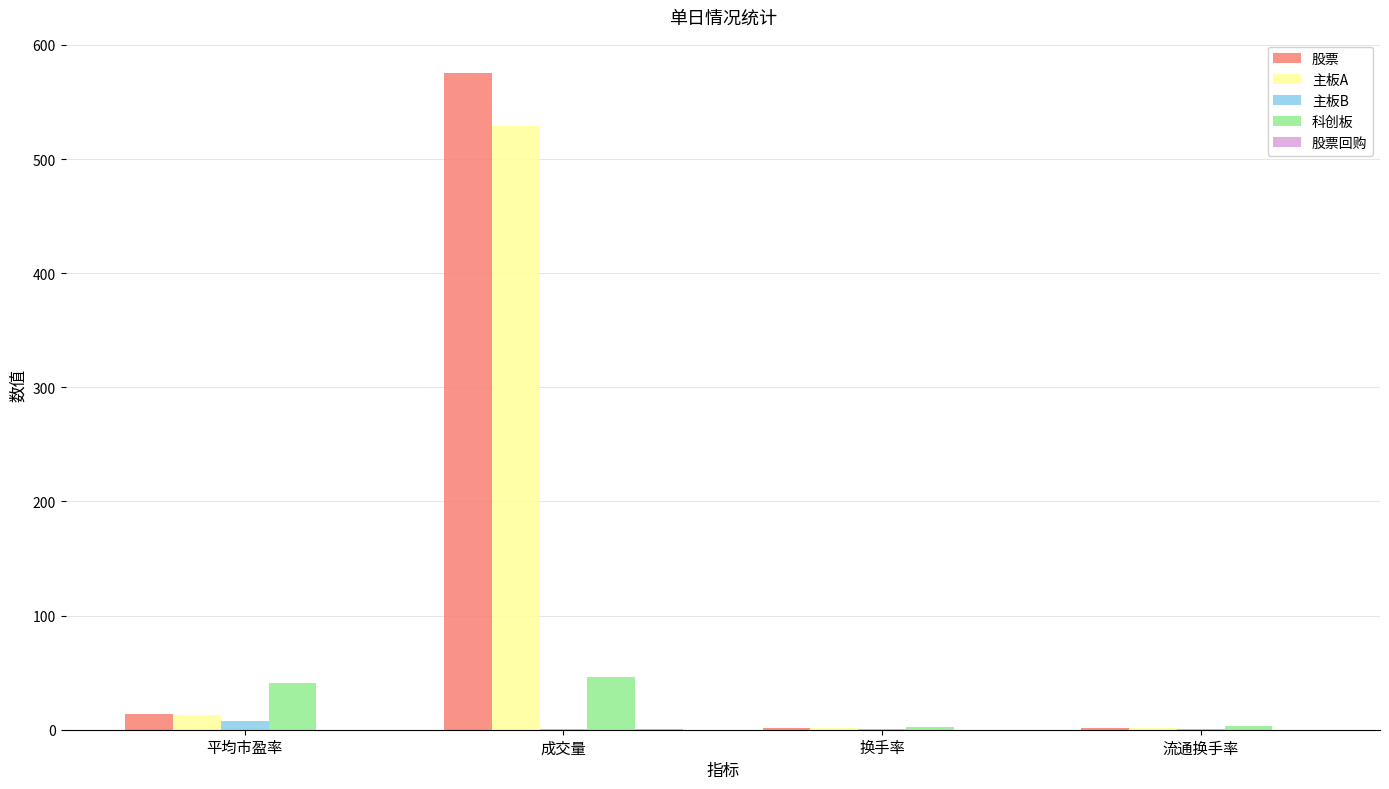

The 科创板 series shows 76.1 at 成交量. True or false?

False